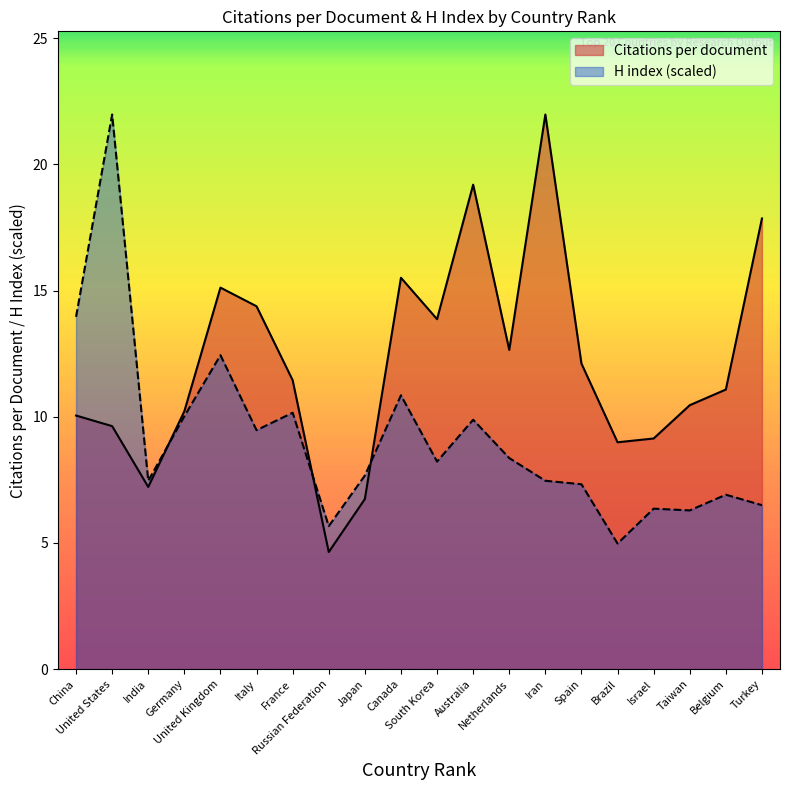

What is the difference between the maximum and minimum values in the H index series?

17.0